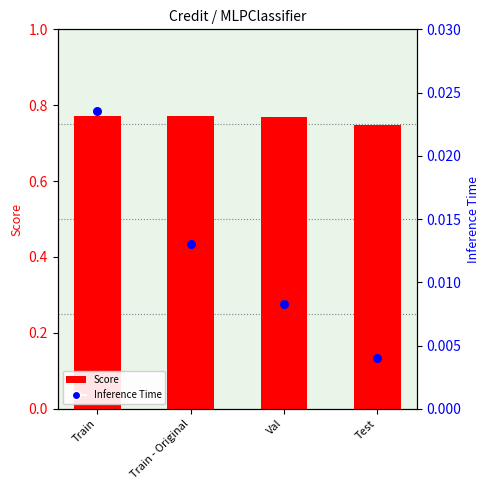

Which series contains the highest Y value?

Score